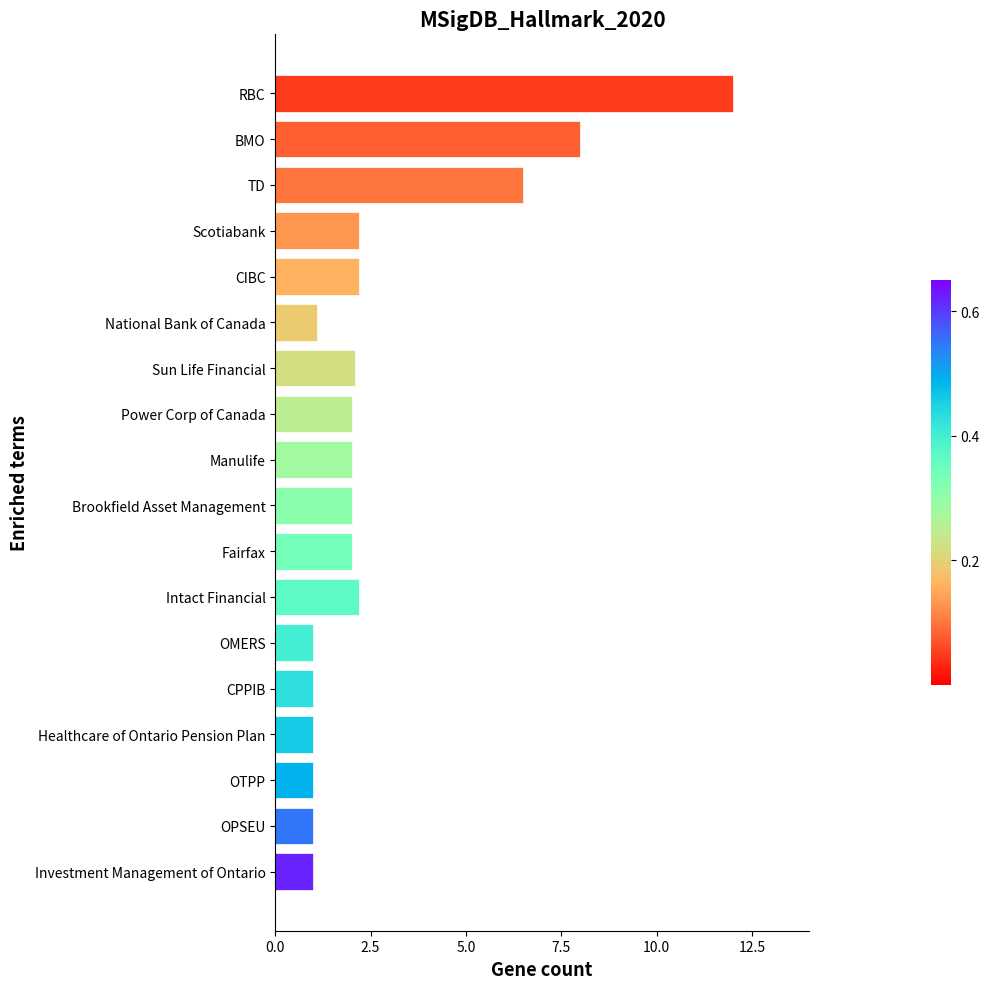

What is the greatest value displayed?

12.0